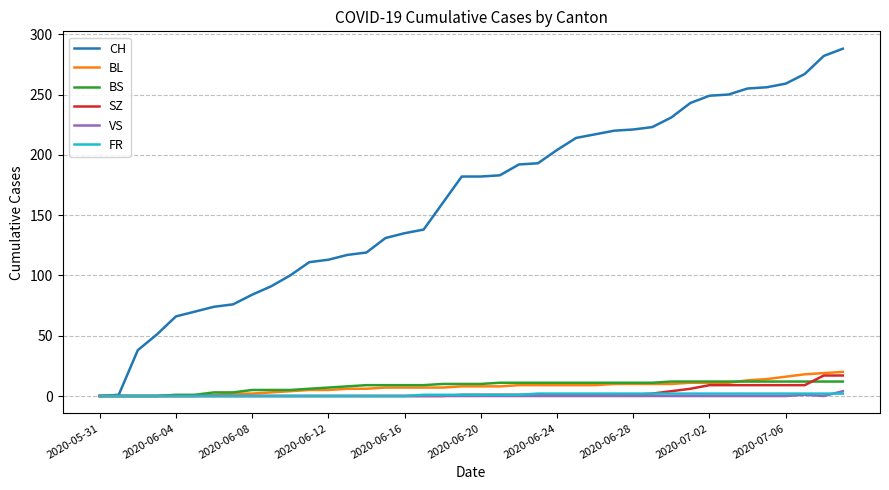

Which series has the largest range (max minus min)?

CH